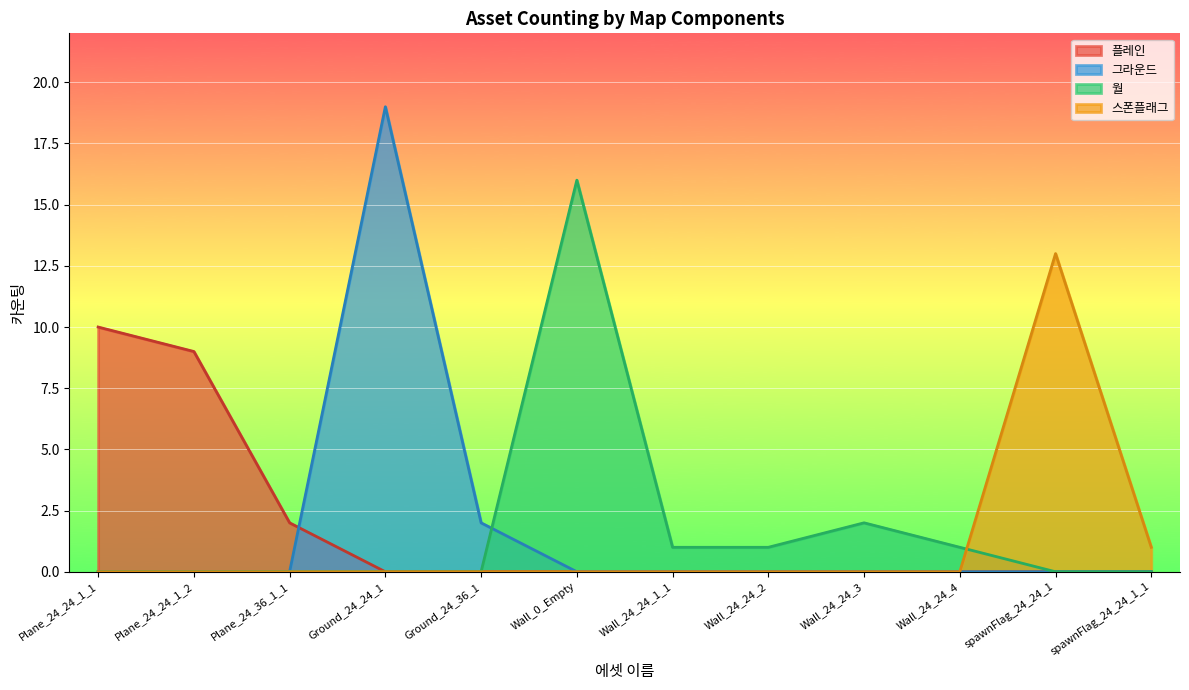

What is the label of the 5th point from the left?

Ground_24_36_1